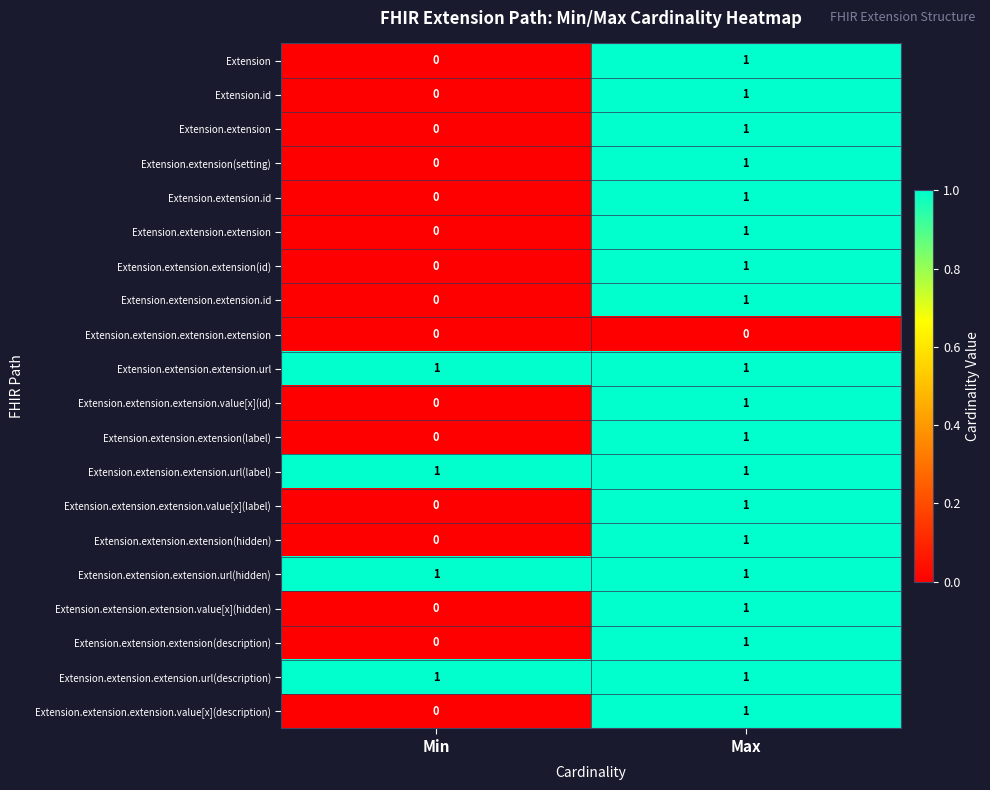

At which category is the sum across all series the highest?

Max